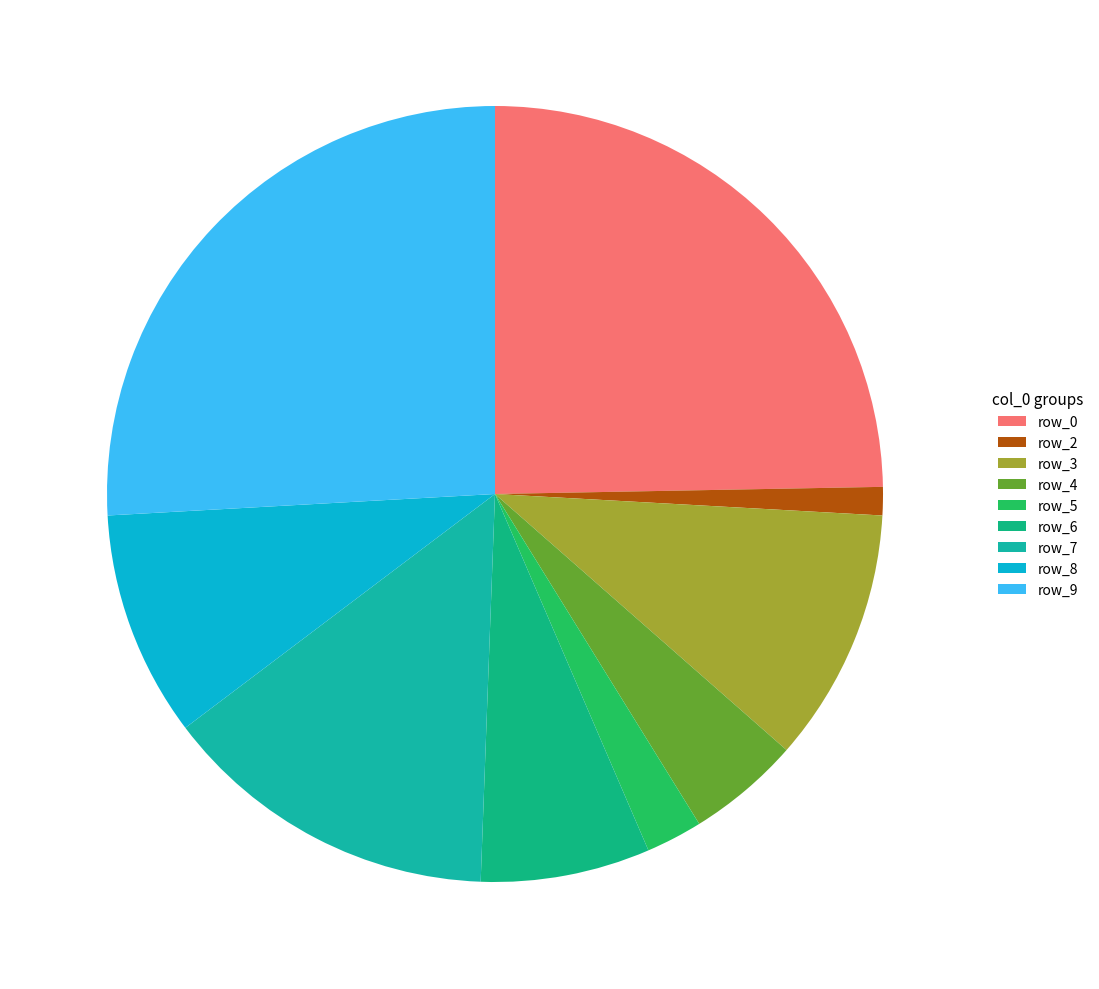

How many slices are in this pie chart?

9